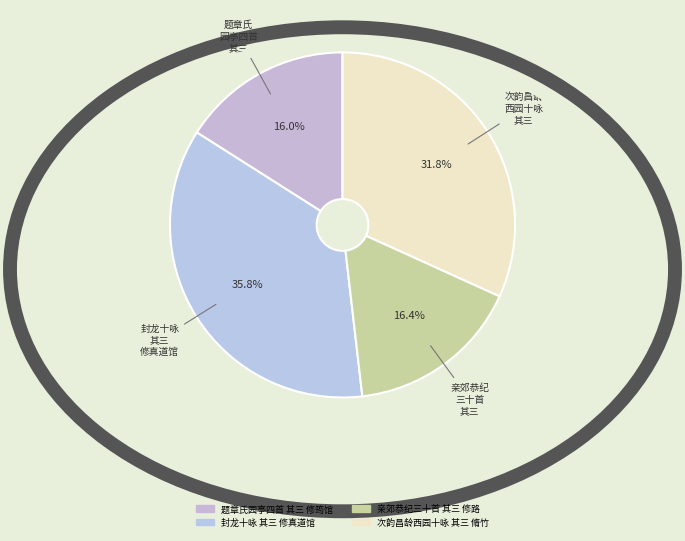

To the nearest percent, what is the difference between the largest and smallest slice percentages?

20%